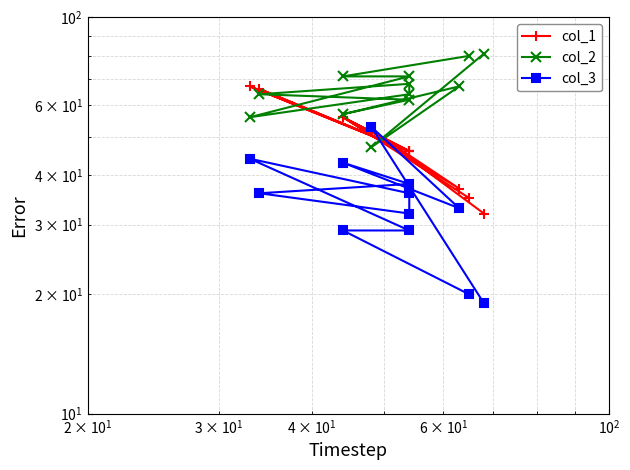

Is it true that col_3 equals 76 at 10?

False